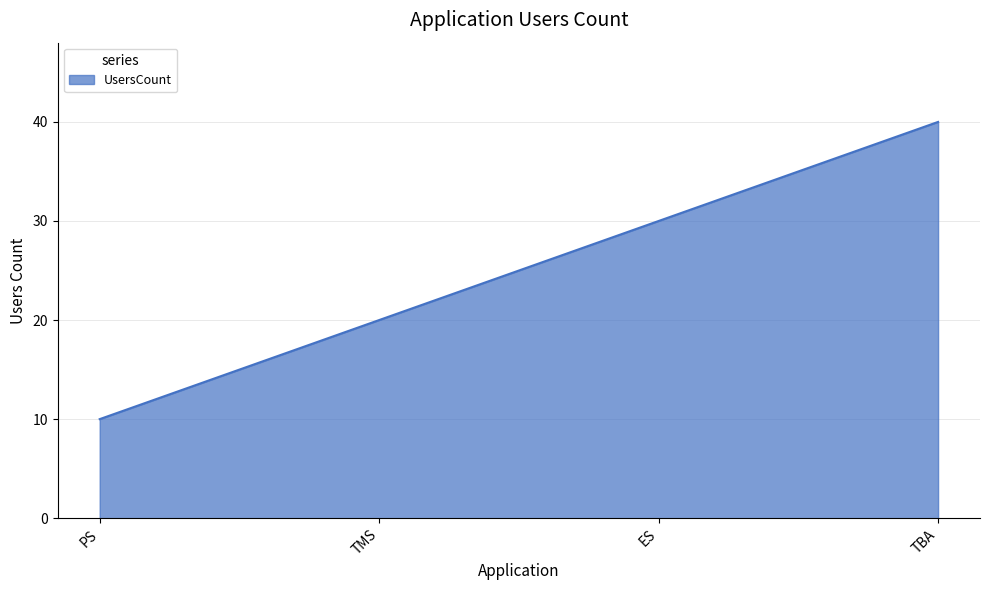

List the labels in order of value, largest first.

TBA, ES, TMS, PS